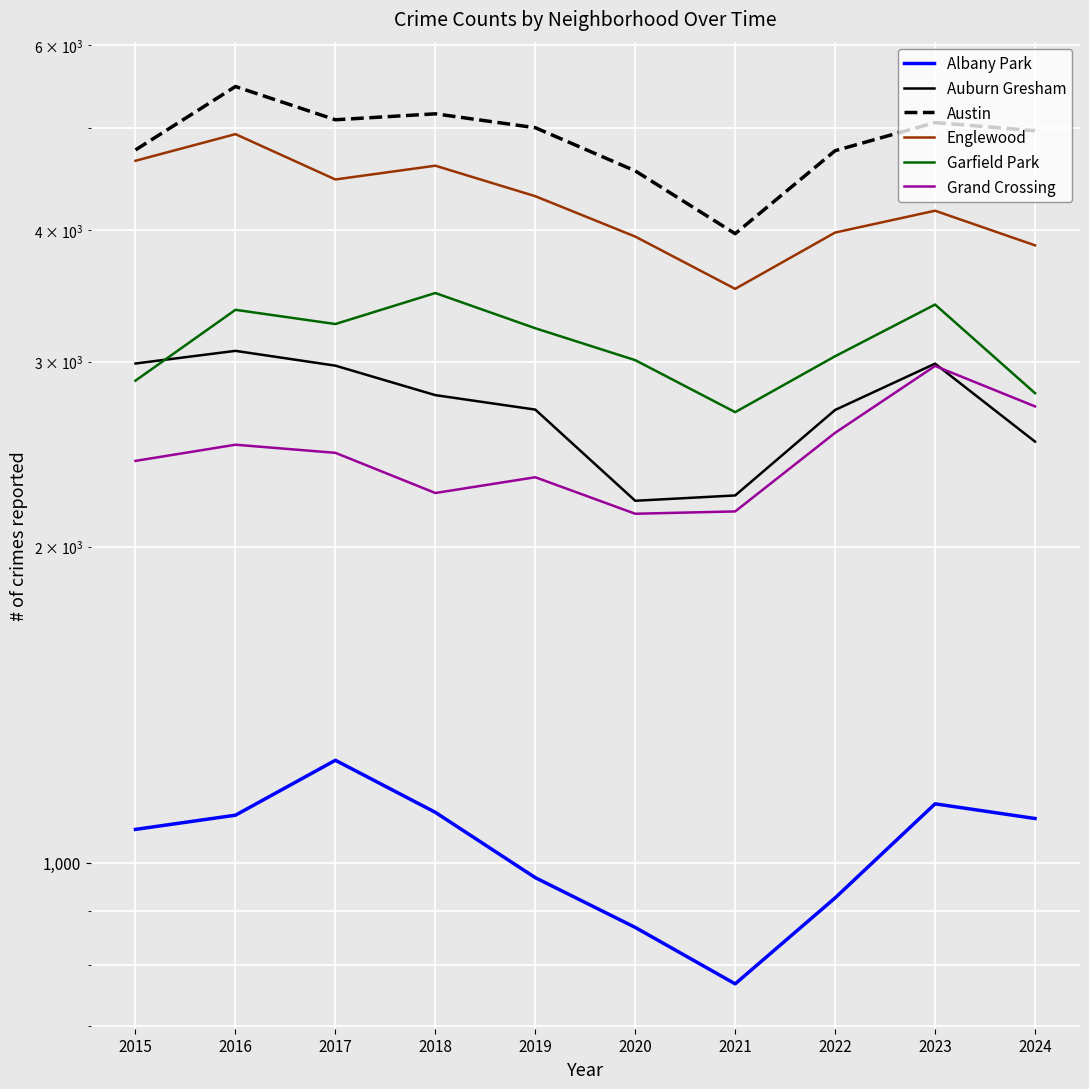

What is the average value of the Grand Crossing series?

2451